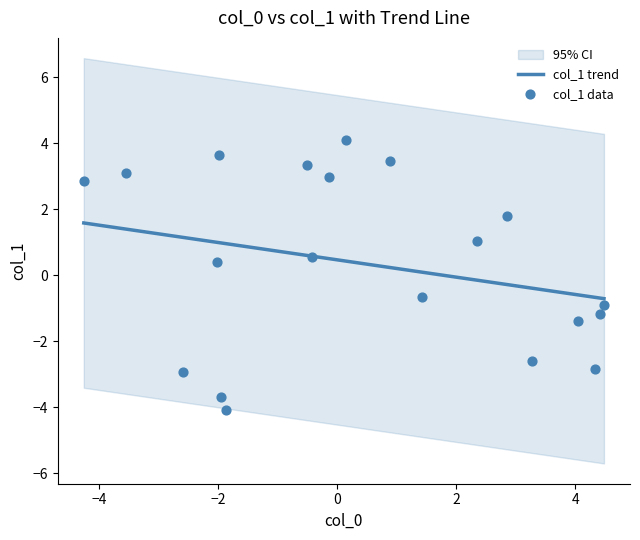

What is the highest value of the col_1 trend series?

1.6